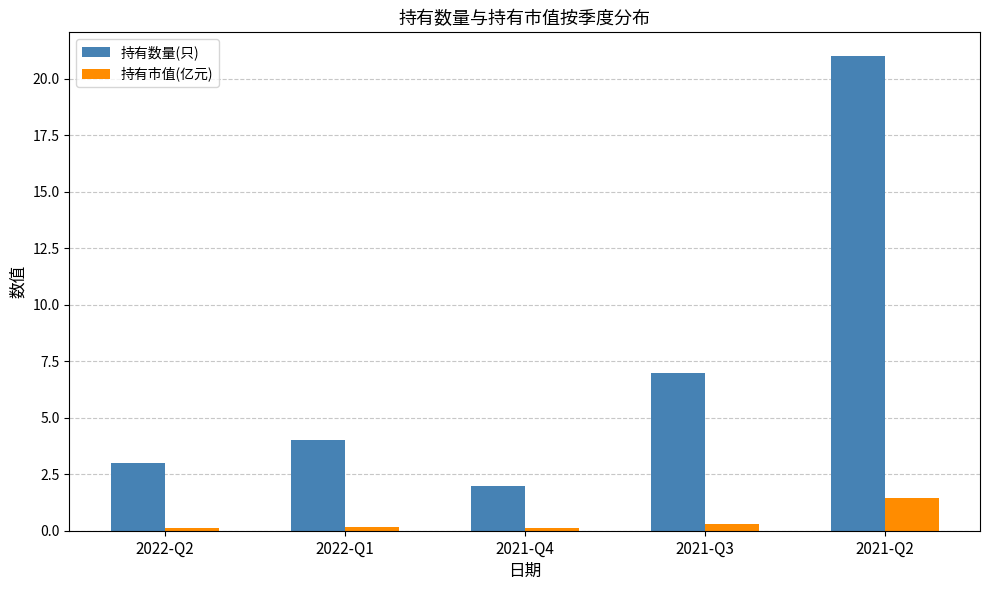

At which label is 持有数量(只) closest to 11?

2021-Q3